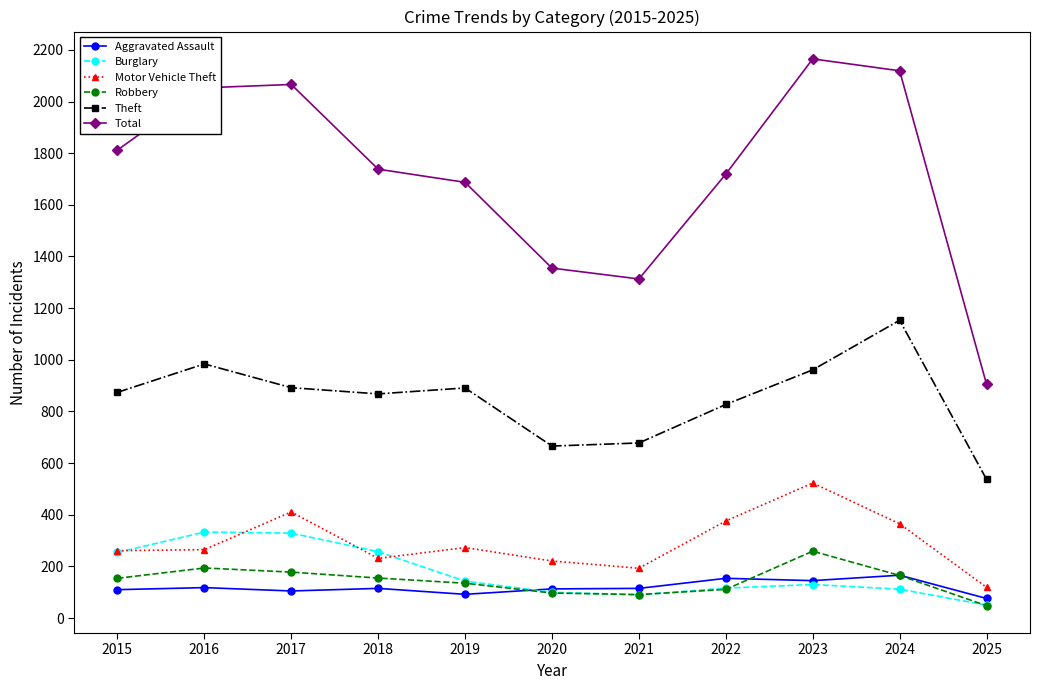

What is the total value across all series at 2023?

4183